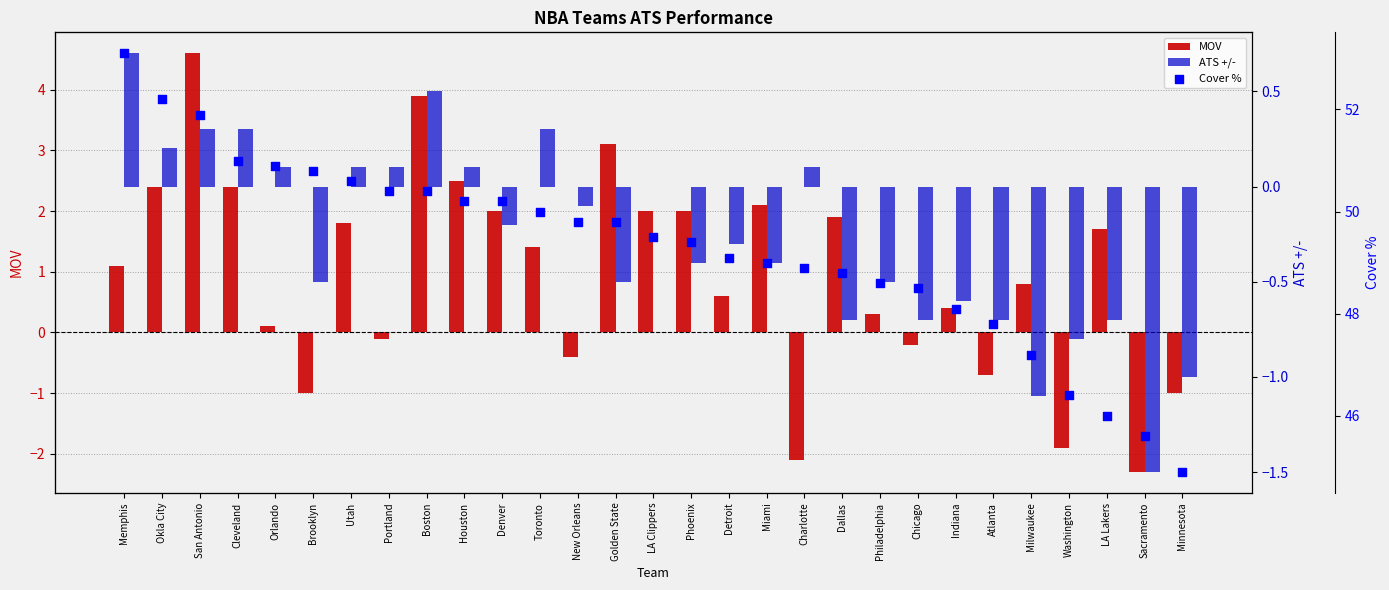

Which series contains the highest Y value?

Cover %